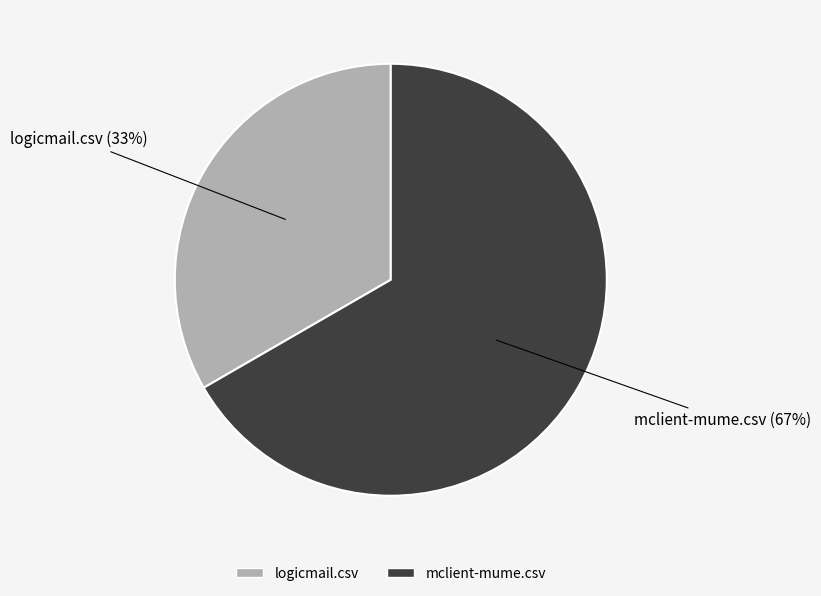

How many segments does this pie chart have?

2